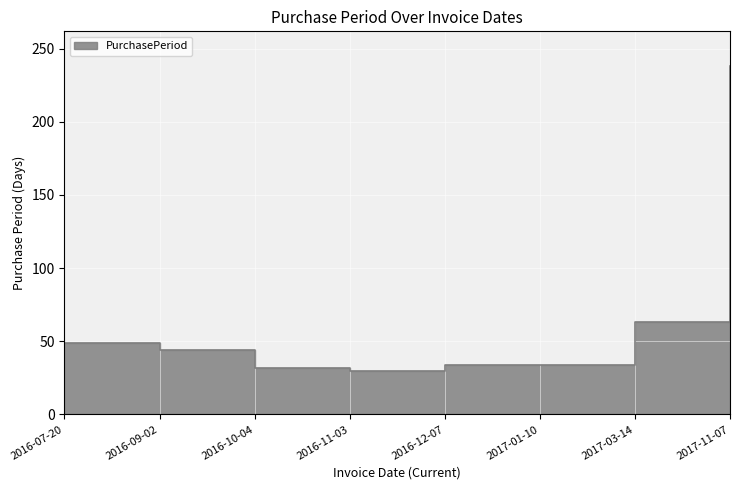

Where is the data nearest to the value 134?

2017-03-14